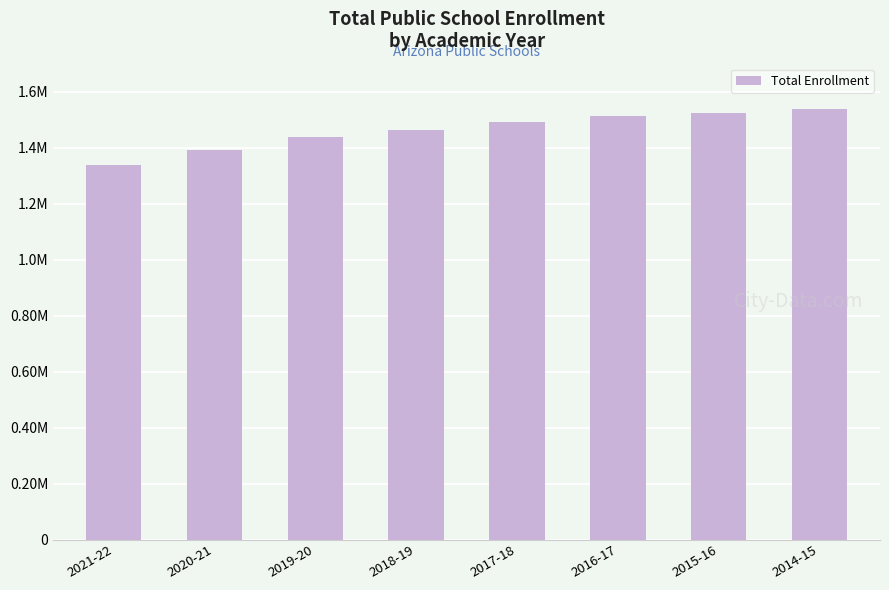

Are the bars horizontal?

No